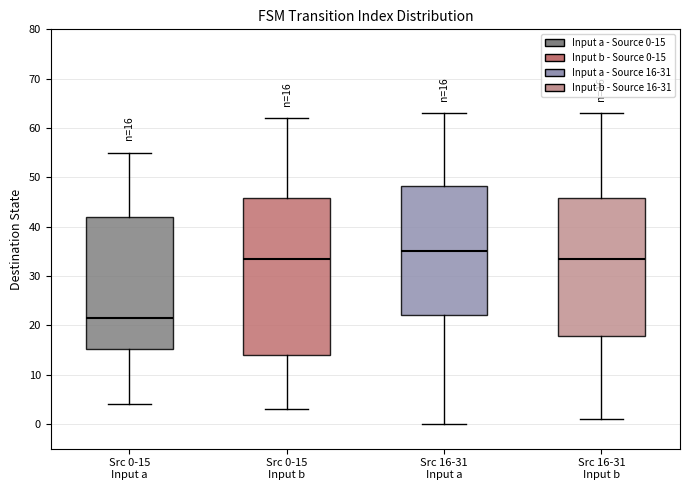

Comparing the boxes themselves (not the whiskers), which one is the tallest?

Src 0-15 Input b